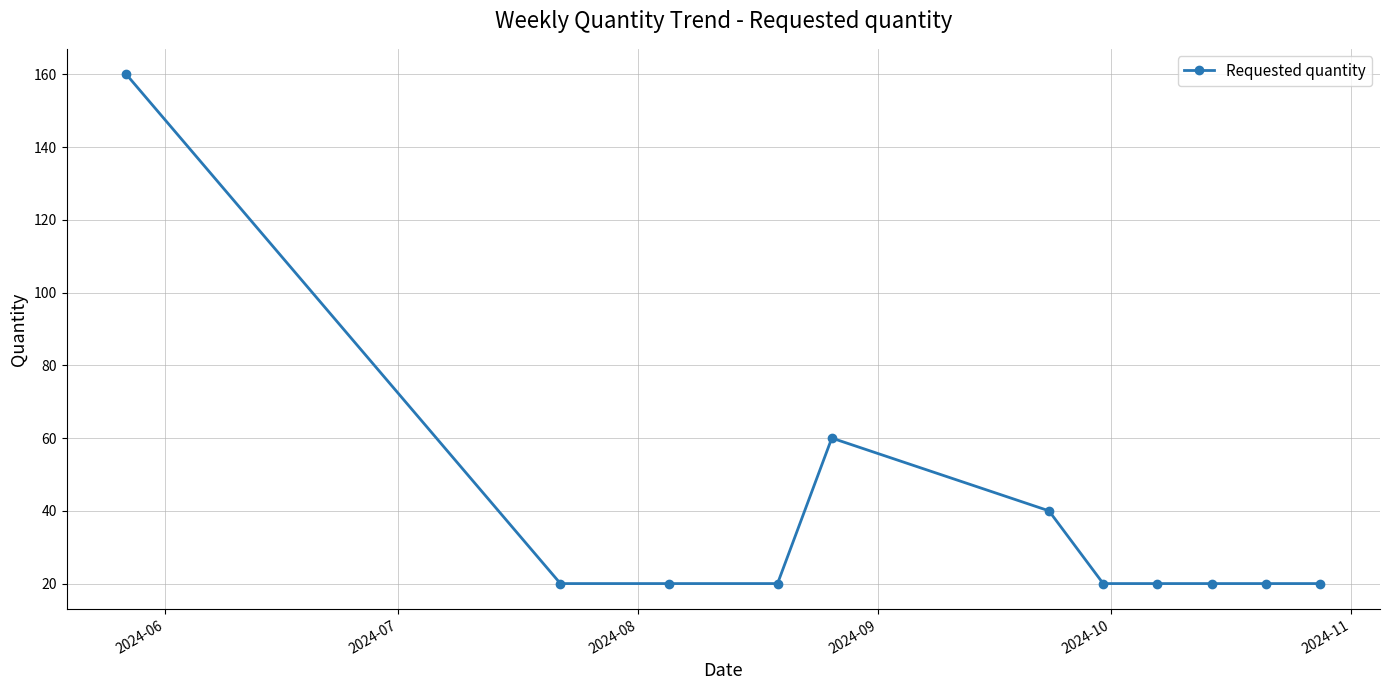

What is the value of the 4th point from the left?

20